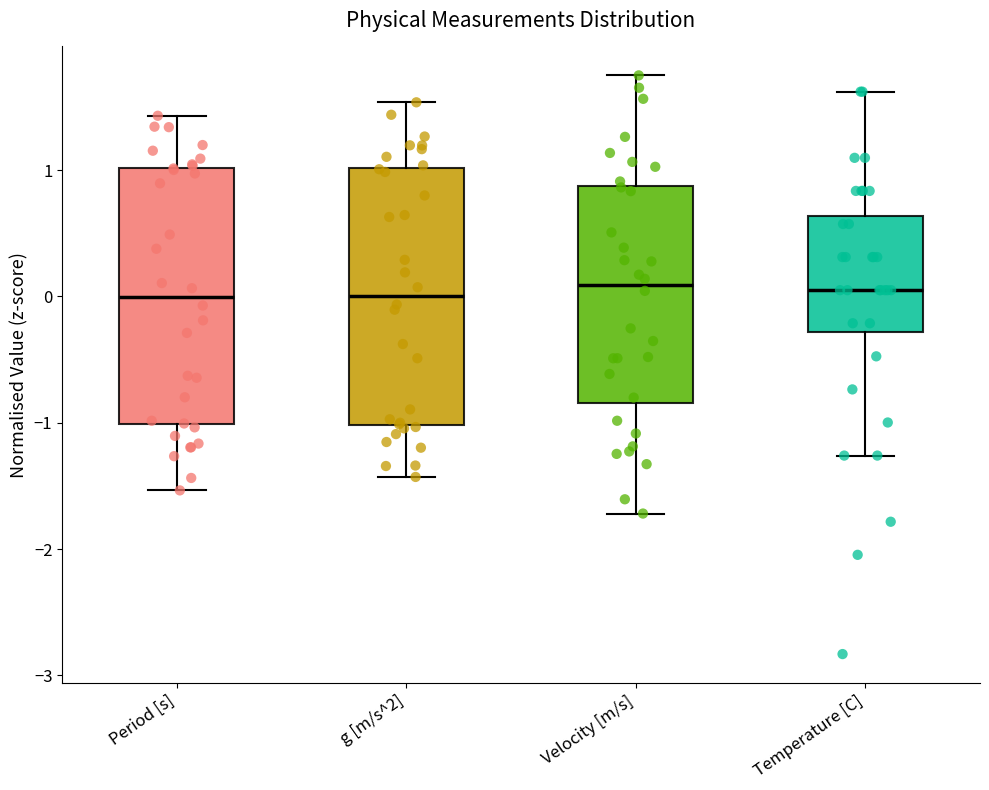

Where does the lower whisker of the box for g [m/s^2] end on the y-axis? The values are not printed on the chart, so give them approximately, as read against the axis.

-1.4